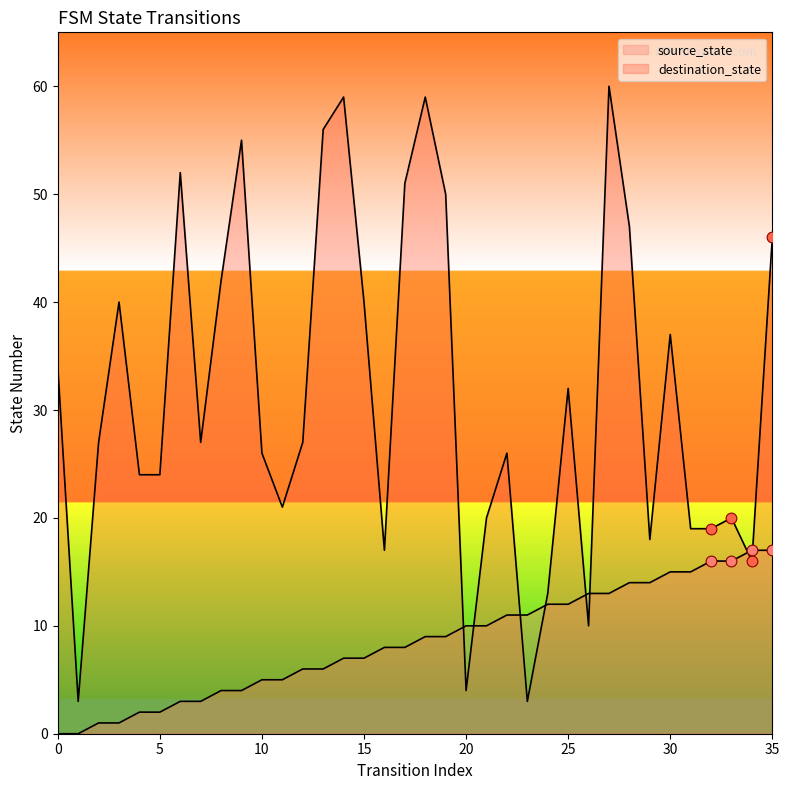

Which series has the largest total across all categories?

destination_state